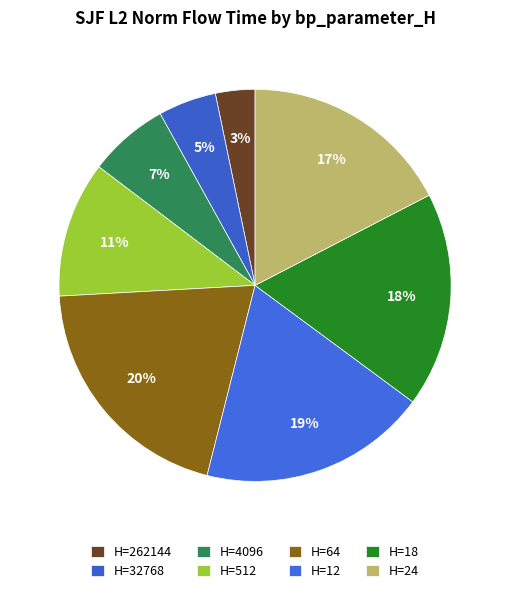

Which category has the biggest portion of the pie?

H=64